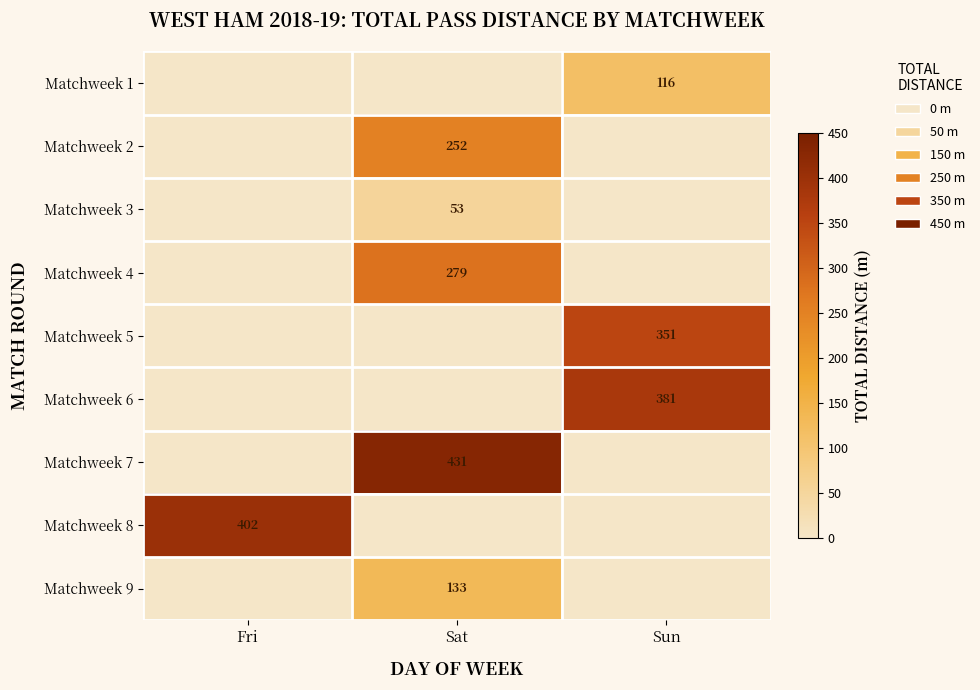

Is it true that Matchweek 8 equals 402 at Fri?

True